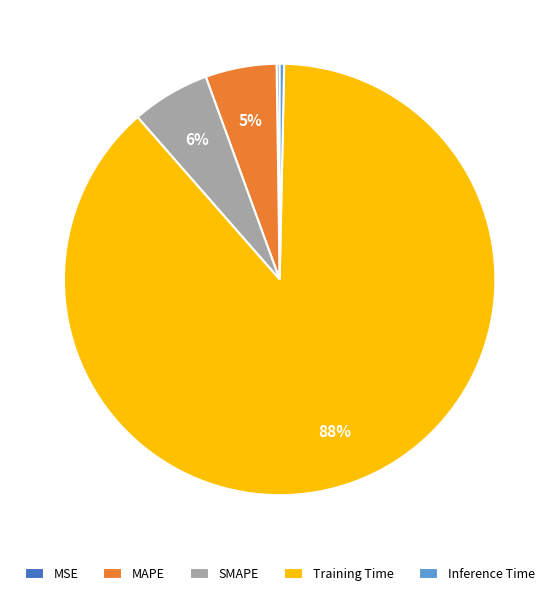

Is it true that Inference Time is 9% of the pie?

False